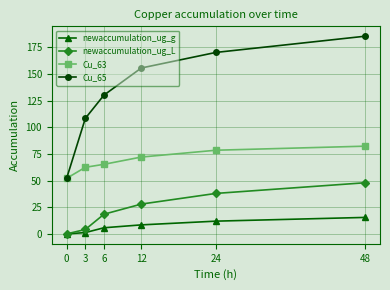

True or false: newaccumulation_ug_L and Cu_65 intersect in this chart.

False